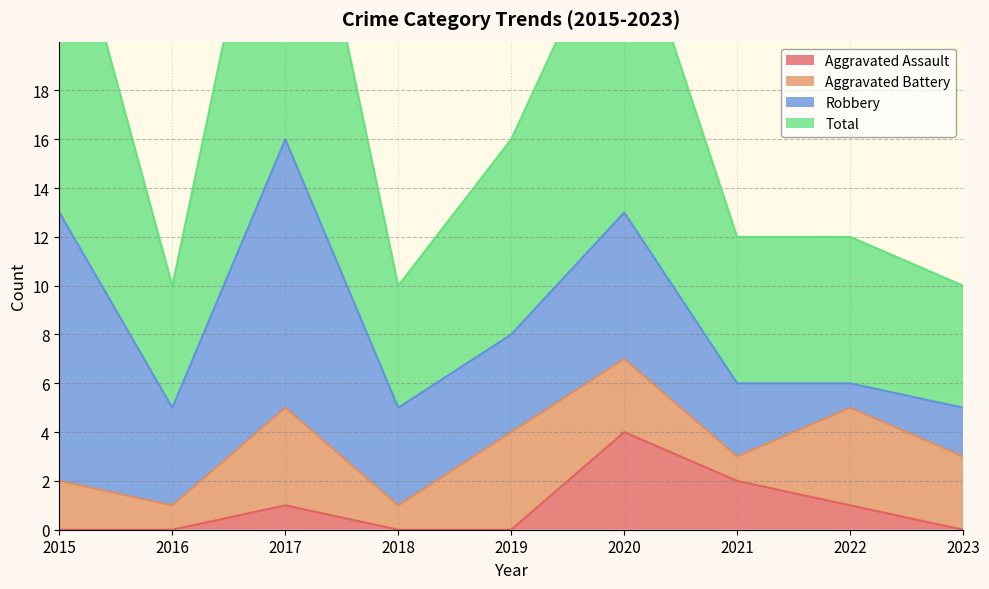

Which series changed the most between 2017 and 2019?

Total